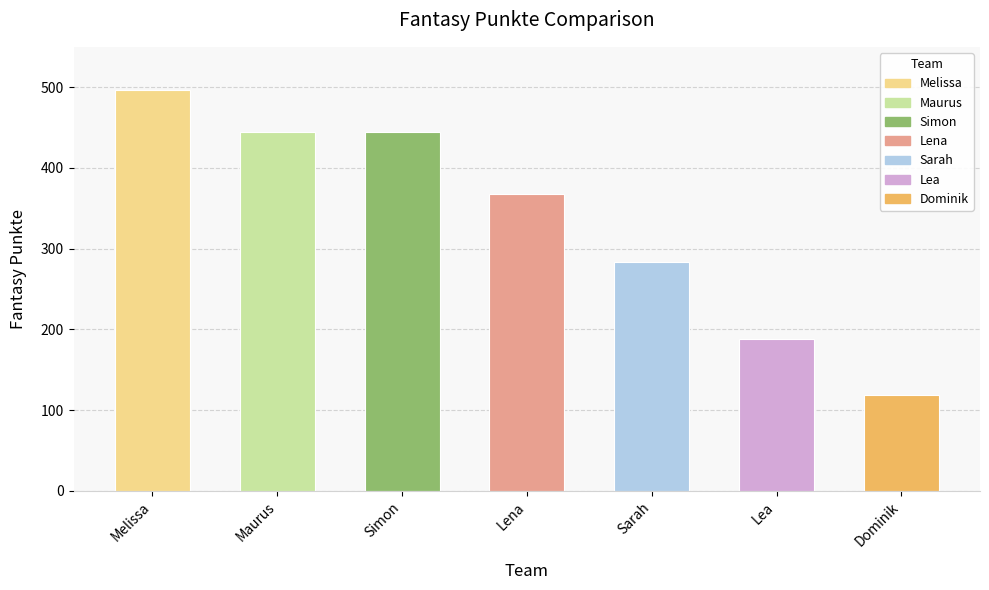

What is the difference between the values at Dominik and Melissa?

377